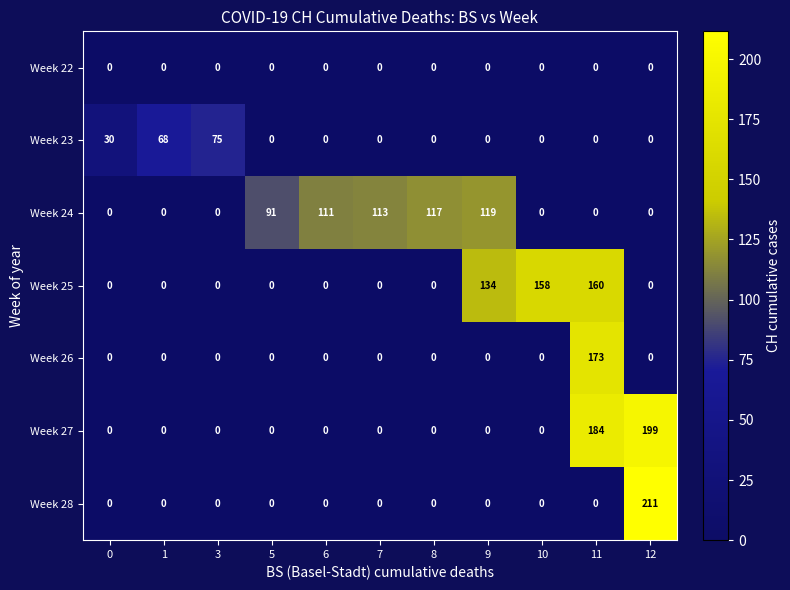

Which series has the largest total across all categories?

Week 24